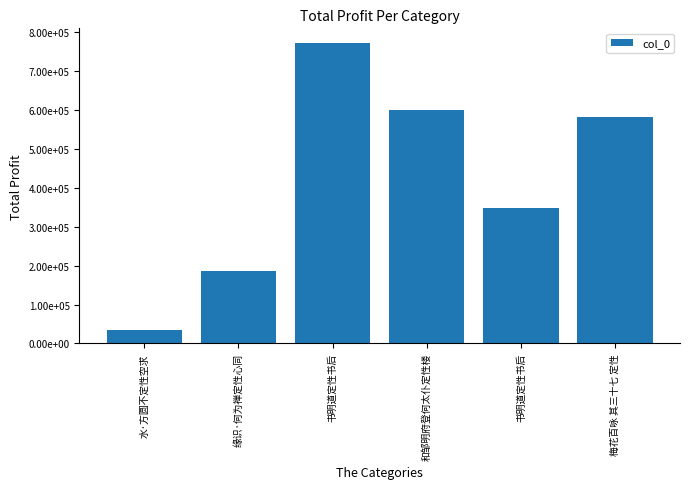

Is it true that the value at 梅花百咏 其三十七 定性 is 582597?

True